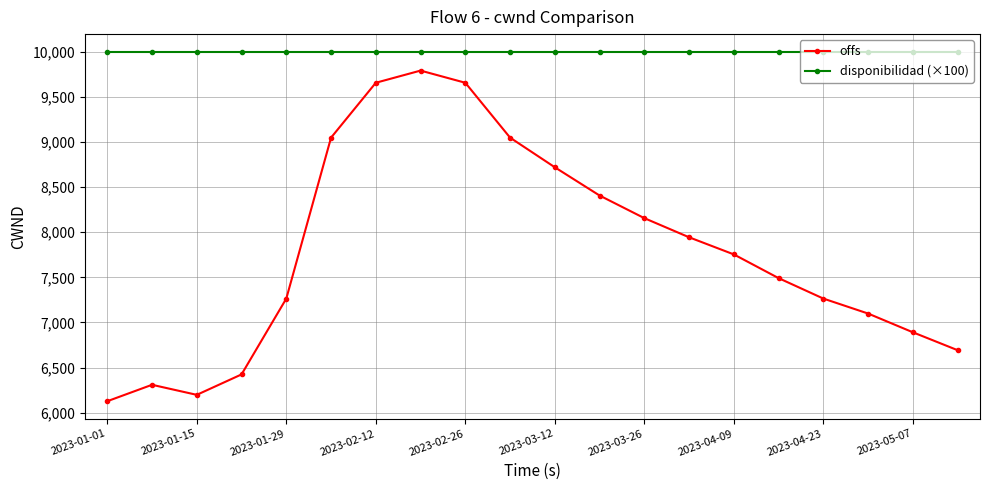

At how many categories does at least one series exceed 6939?

20